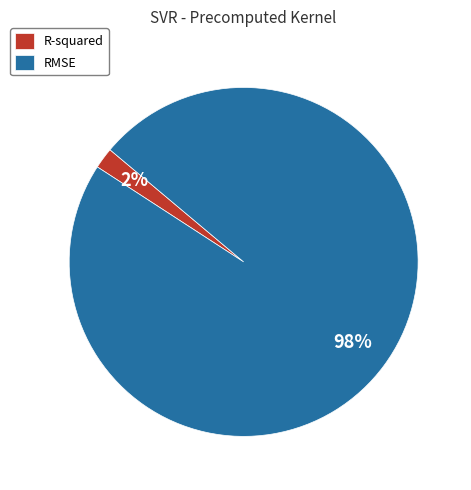

What percentage is the RMSE slice, to the nearest percent?

98%